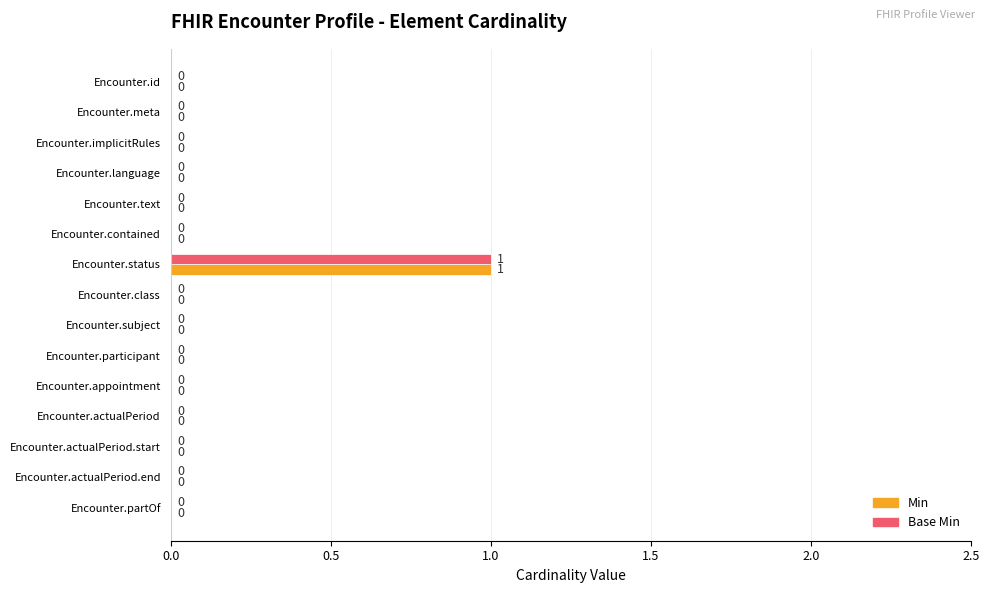

At which category is the sum across all series the highest?

Encounter.status